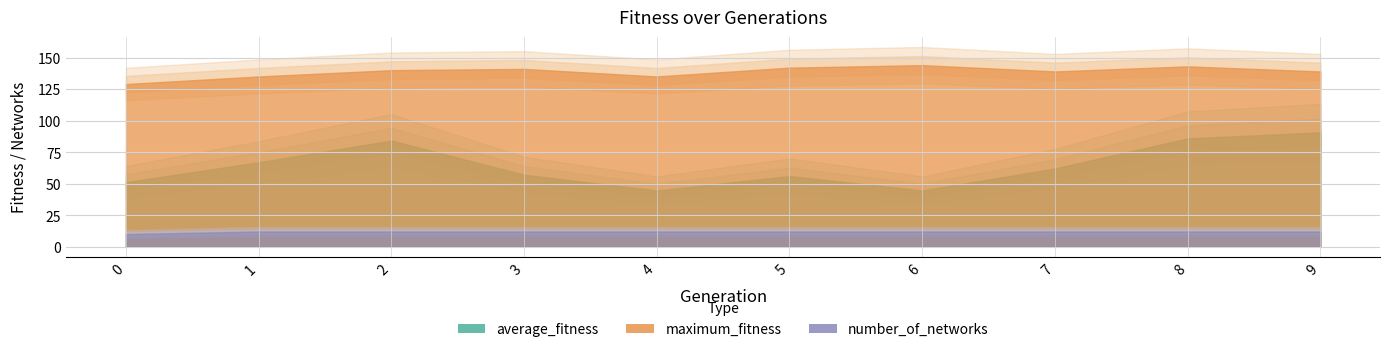

How many data points in average_fitness are less than 62?

5